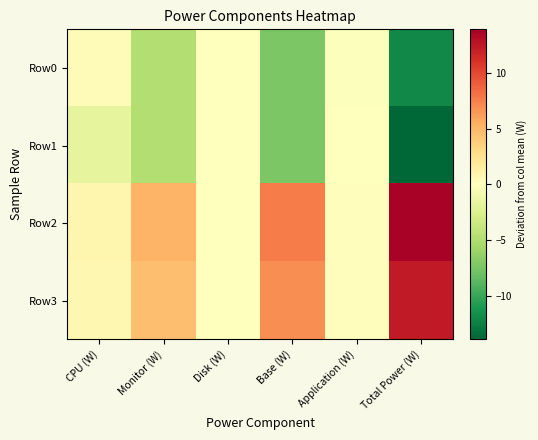

Reading left to right, list all the values displayed in this chart.

Row0: CPU (W)=0.2	Monitor (W)=-4.9	Disk (W)=0.0	Base (W)=-7.3	Application (W)=-0.2	Total Power (W)=-12.0
Row1: CPU (W)=-1.8	Monitor (W)=-4.9	Disk (W)=0.0	Base (W)=-7.3	Application (W)=-0.1	Total Power (W)=-13.9
Row2: CPU (W)=0.8	Monitor (W)=5.1	Disk (W)=0.0	Base (W)=7.7	Application (W)=0.1	Total Power (W)=13.7
Row3: CPU (W)=0.7	Monitor (W)=4.6	Disk (W)=0.0	Base (W)=6.9	Application (W)=0.1	Total Power (W)=12.3